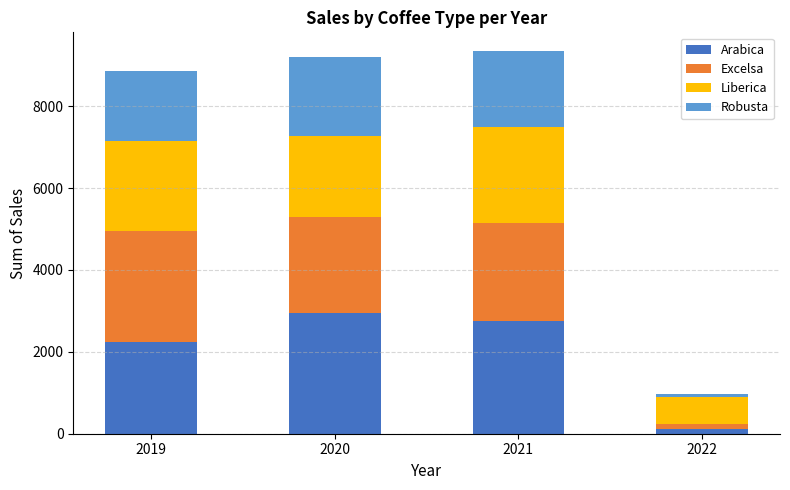

What is the difference between the Arabica values at 2019 and 2021?

518.1